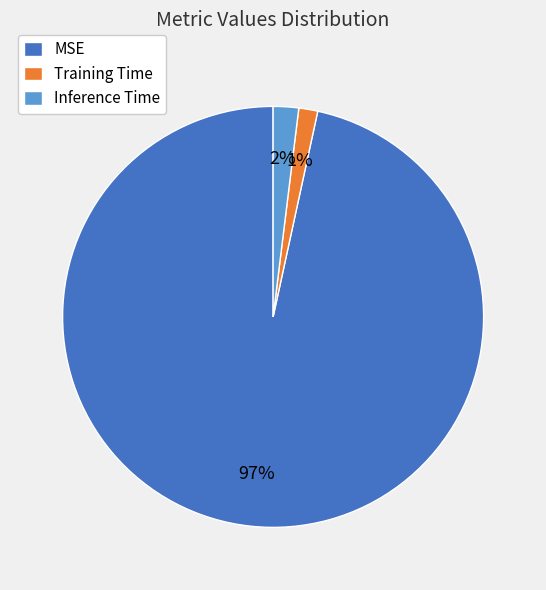

Combined, do Inference Time and Training Time account for over 50%?

No